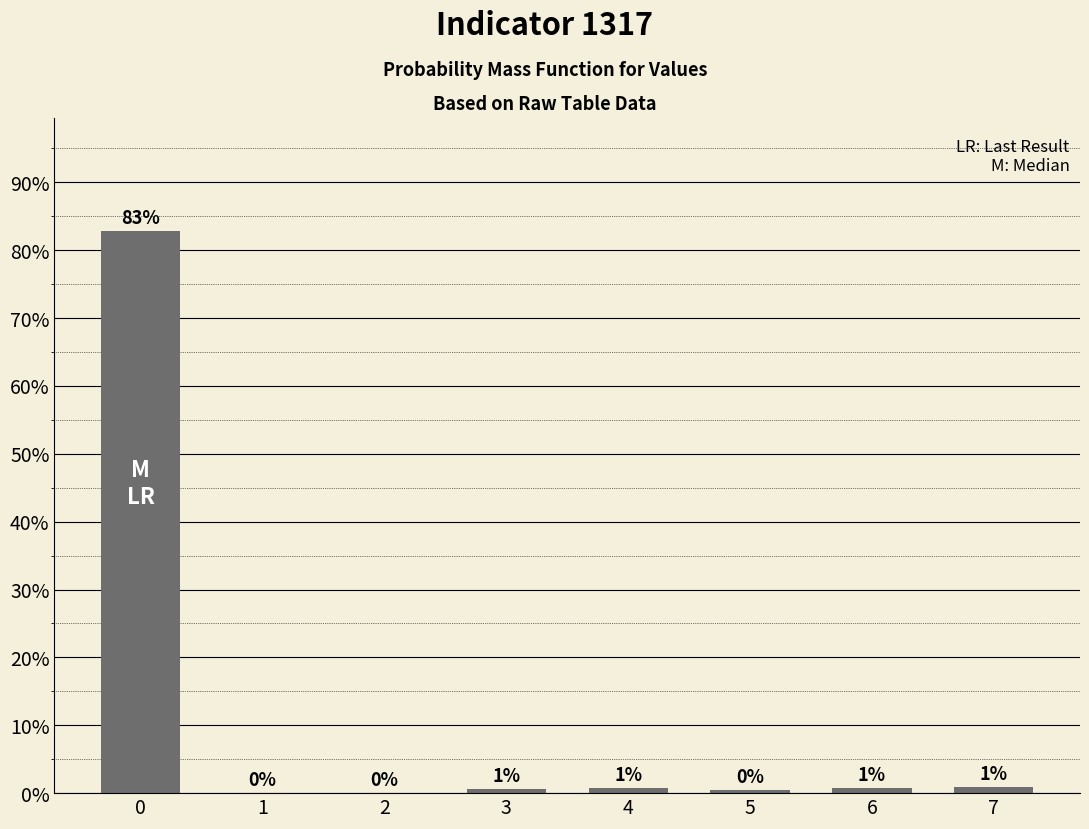

What is the greatest value displayed?

82.9